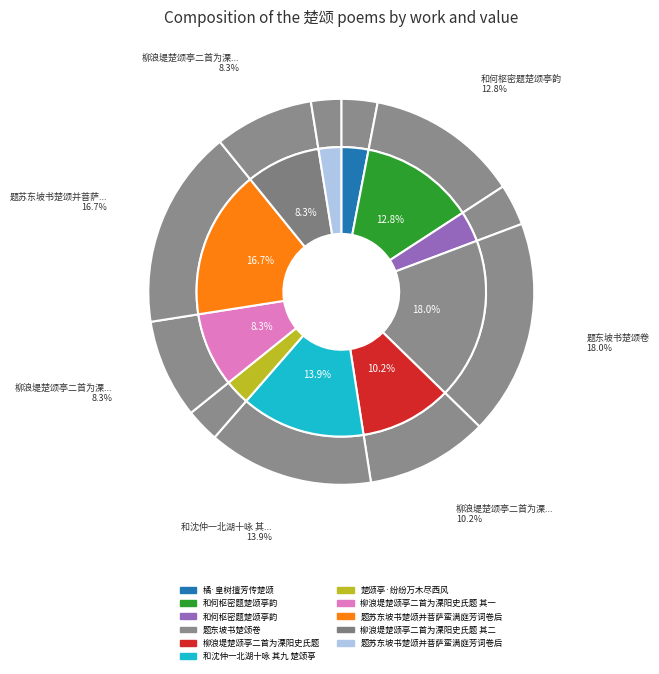

What percentage is NOT represented by 柳浪堤楚颂亭二首为溧阳史氏题 其二?

91.7%